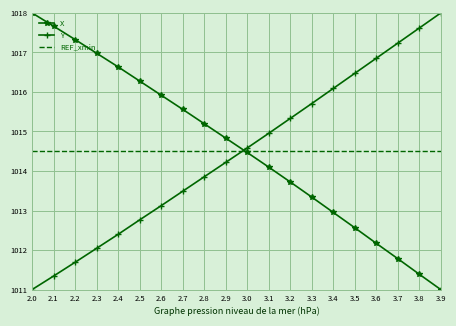

The value of X at 3.6 is 1012.2. True or false?

True